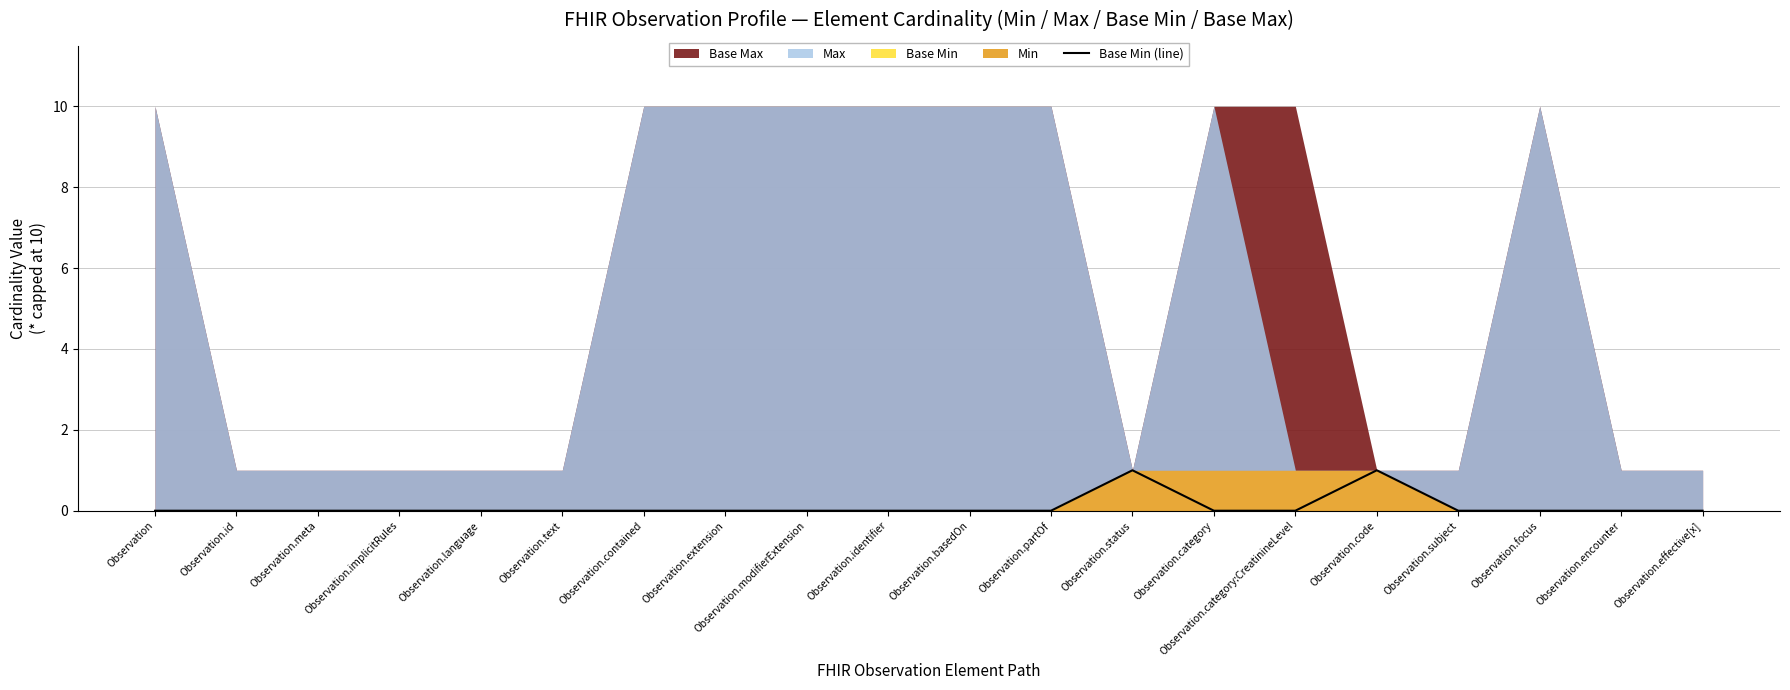

List the labels in order of value, smallest first.

Observation, Observation.id, Observation.meta, Observation.implicitRules, Observation.language, Observation.text, Observation.contained, Observation.extension, Observation.modifierExtension, Observation.identifier, Observation.basedOn, Observation.partOf, Observation.category, Observation.category:CreatinineLevel, Observation.subject, Observation.focus, Observation.encounter, Observation.effective[x], Observation.status, Observation.code